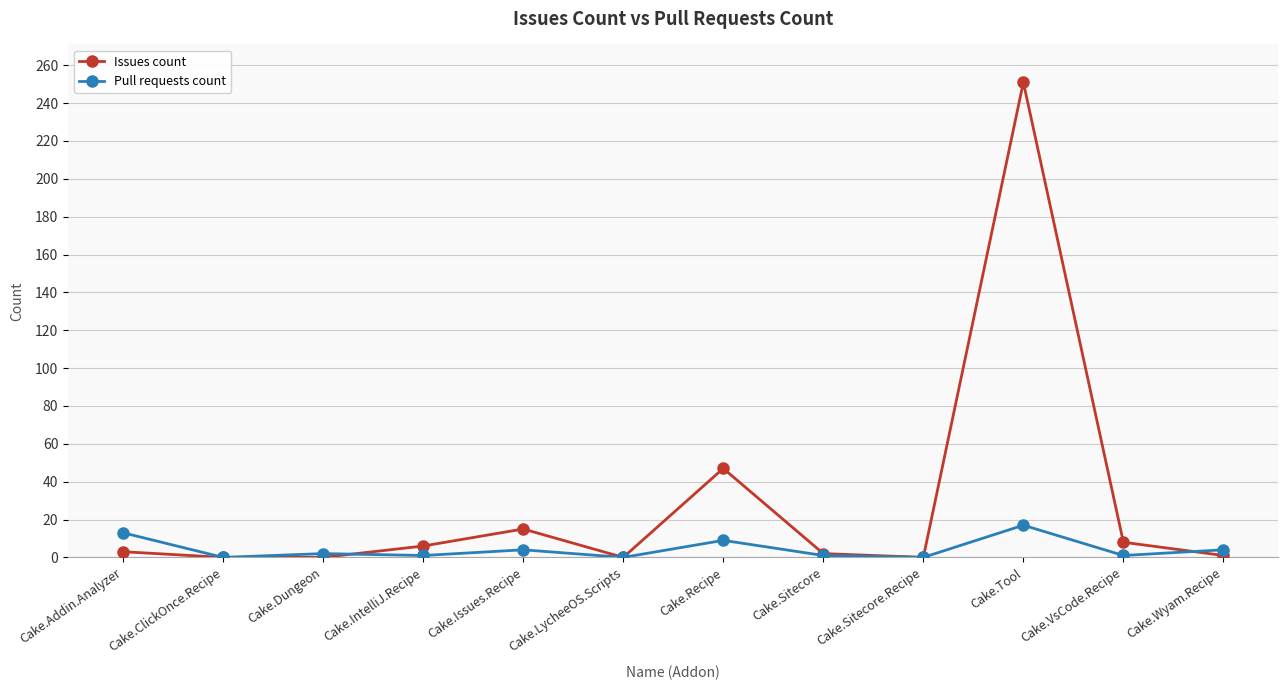

Where does the Pull requests count series first go above 2?

Cake.Addin.Analyzer